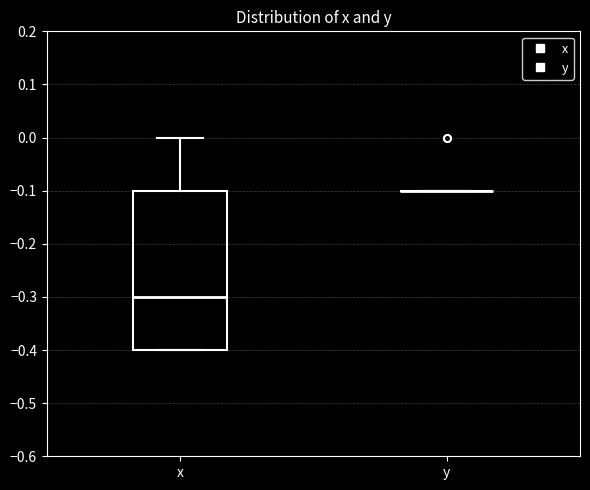

Reading left to right, transcribe this box plot: for each box, give where its median line is, the range the box spans, and where its two whiskers end, as read against the y-axis. The values are not printed on the chart, so give them approximately, as read against the axis.

x: median -0.3, box -0.4 to -0.1, whiskers -0.4 to 0.0
y: box collapsed to a line at -0.1, whiskers -0.1 to -0.1